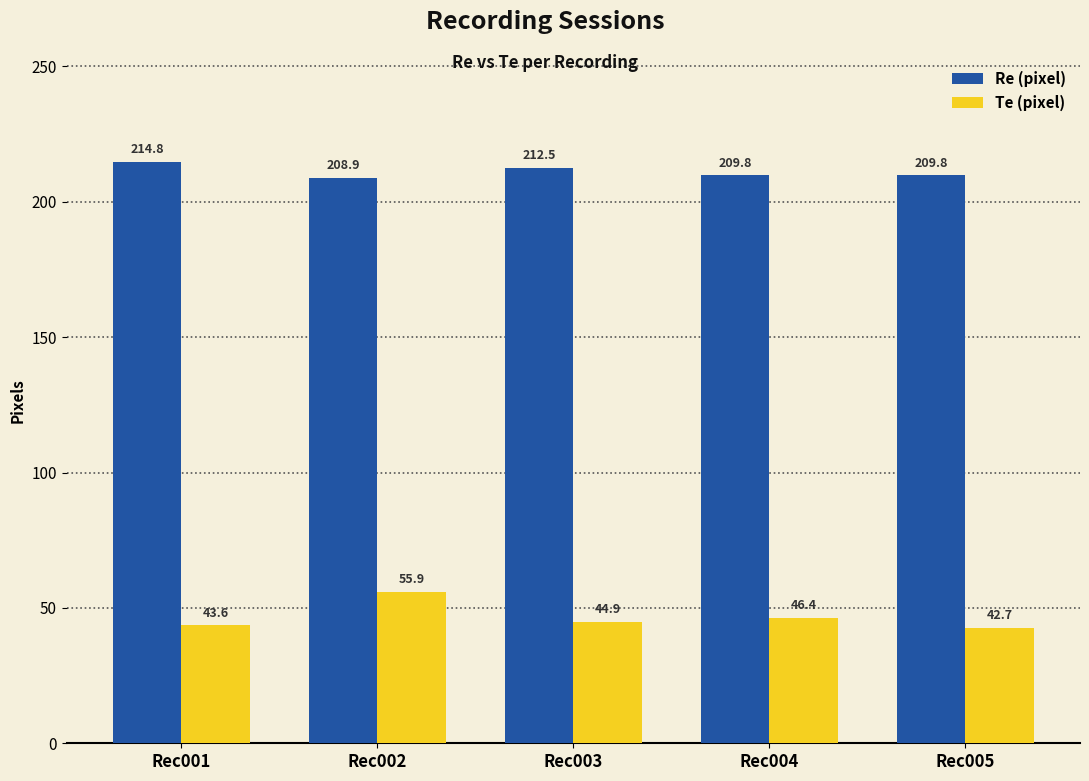

Which series has the largest total across all categories?

Re (pixel)